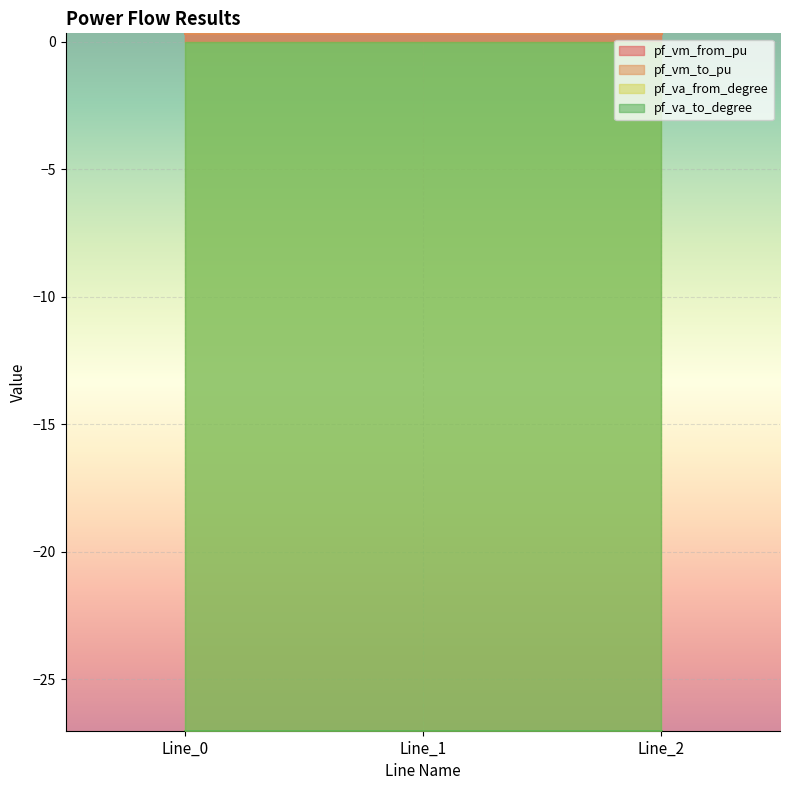

The pf_va_to_degree series shows -27.0 at Line_2. True or false?

True